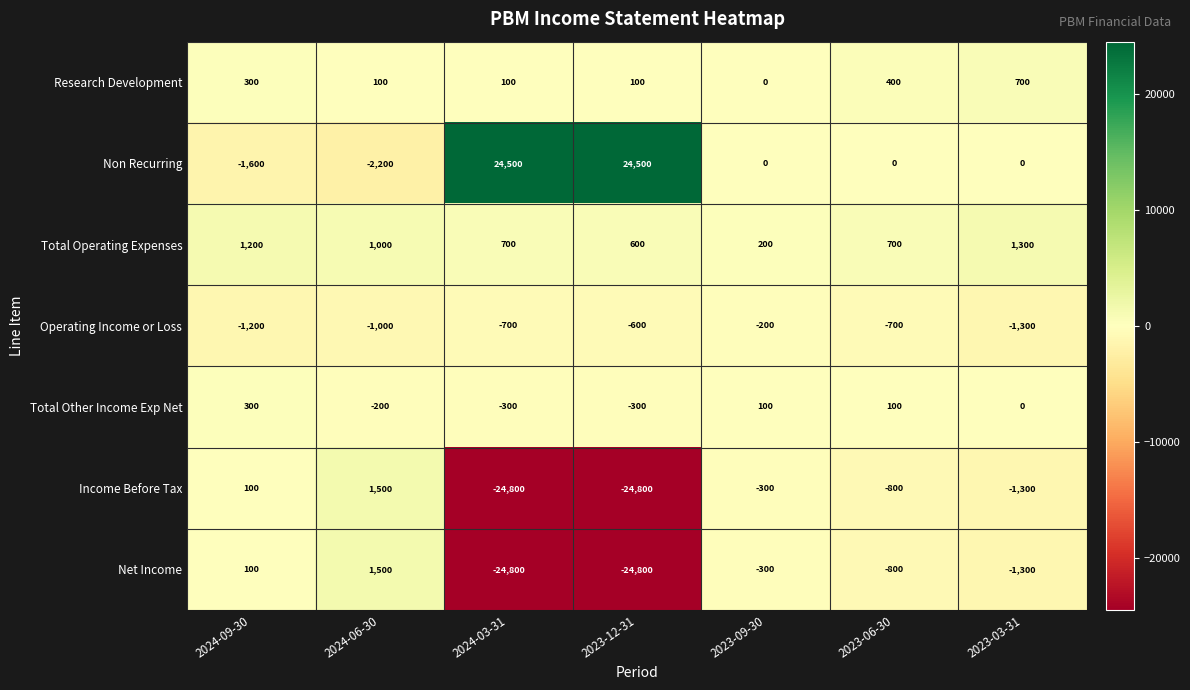

How many distinct data groups are displayed?

7